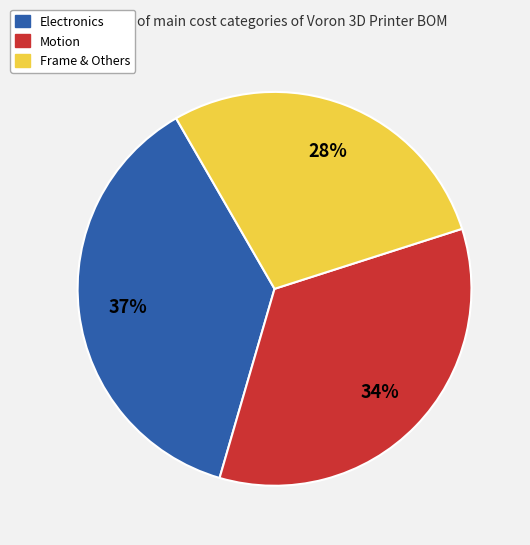

Does Motion account for over 50% of the chart?

No